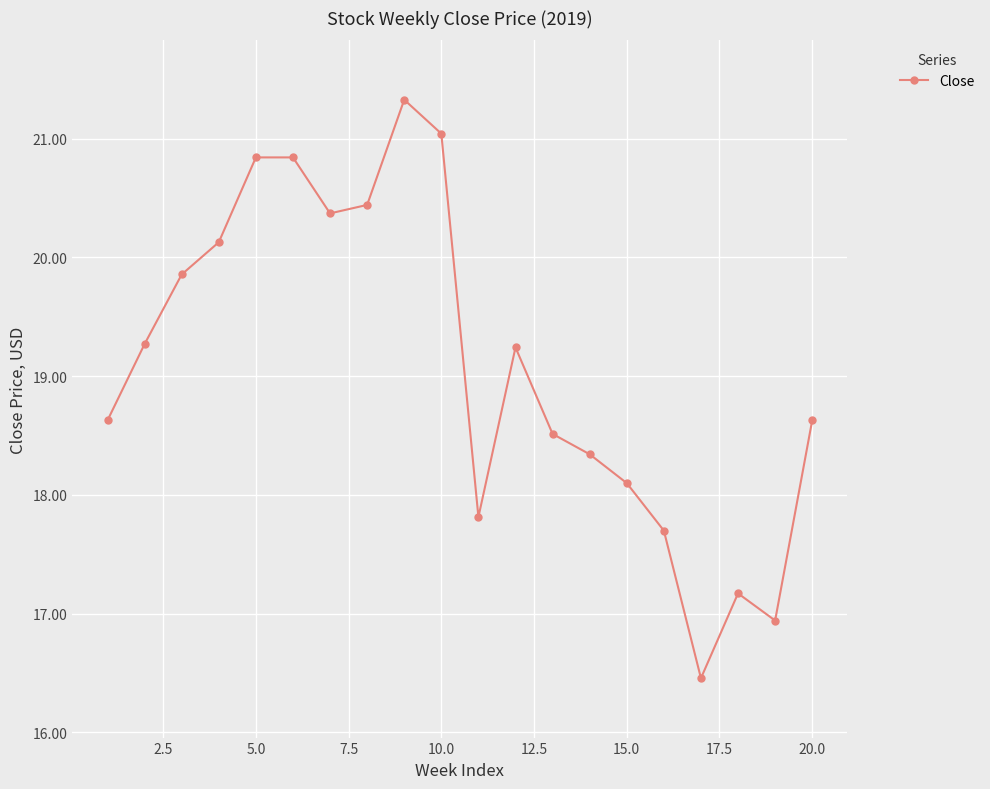

What is the smallest value displayed?

16.5